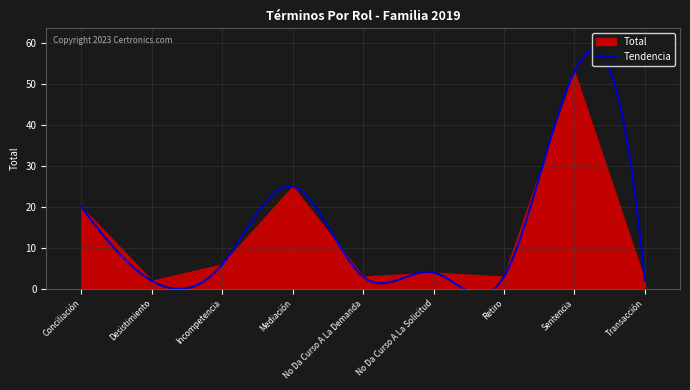

Which has a higher value, Transacción or No Da Curso A La Solicitud?

No Da Curso A La Solicitud